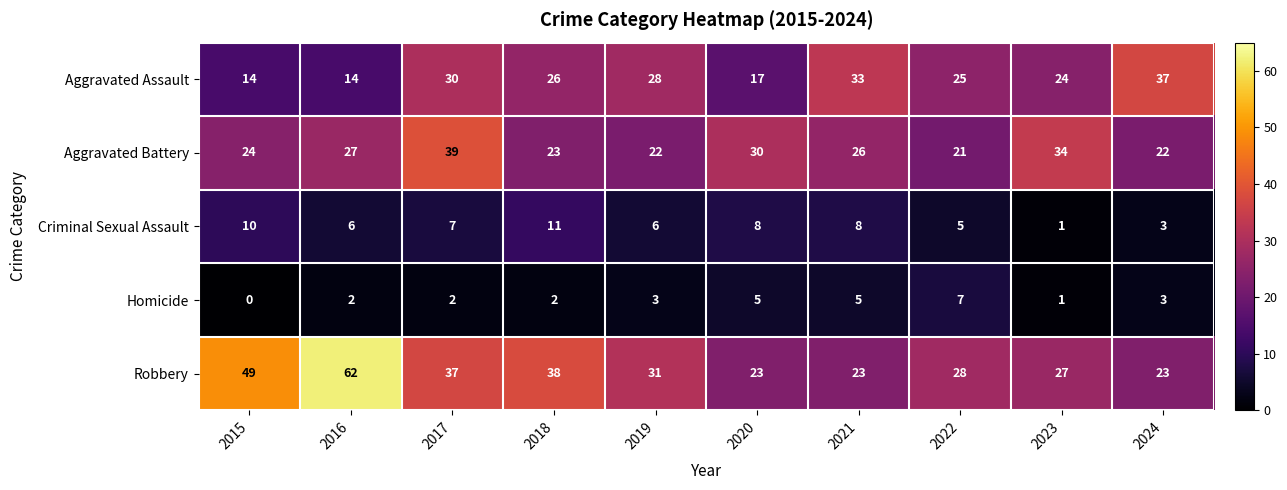

Which label corresponds to the smallest value in the chart?

2015